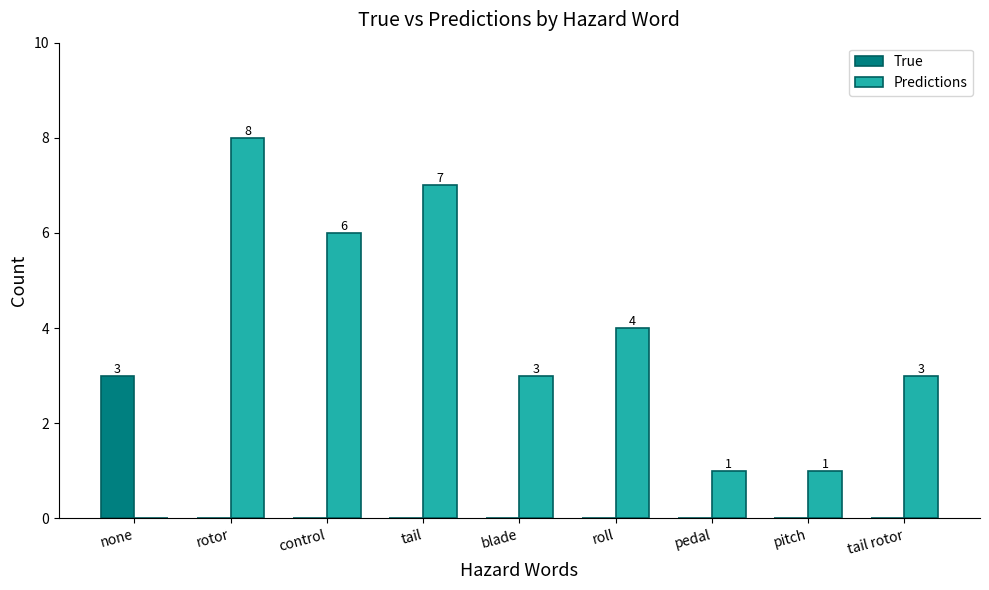

What is the maximum value shown in the chart?

8